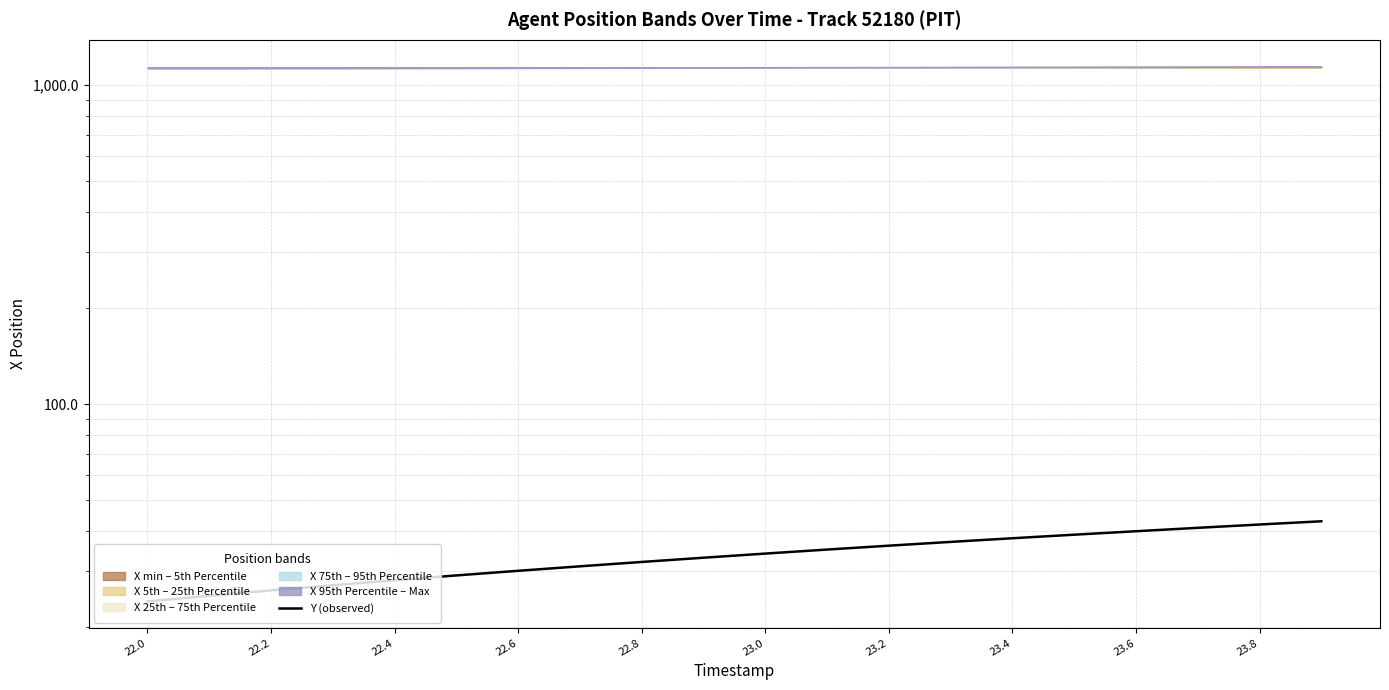

How many lines are shown in the chart?

1